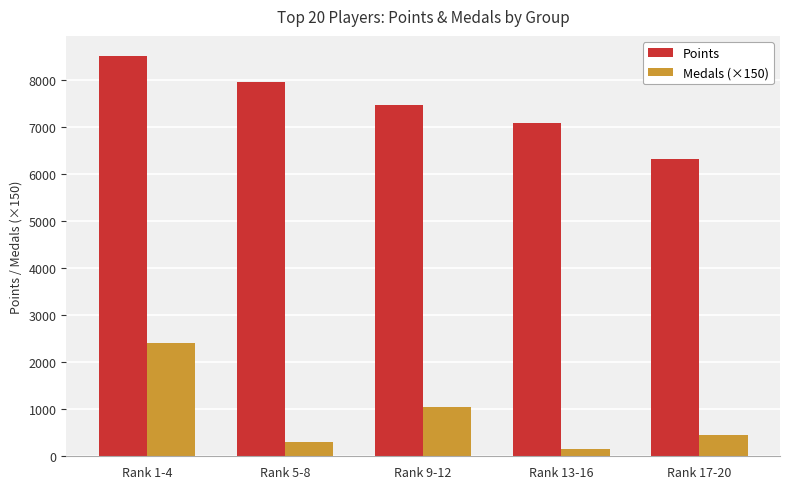

Which category has the lowest value across all series?

Rank 13-16